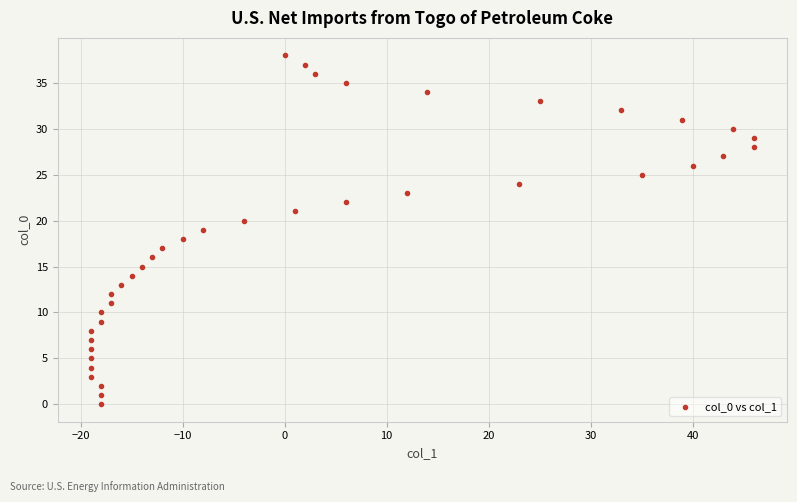

What is the range of Y values (max minus min)?

38